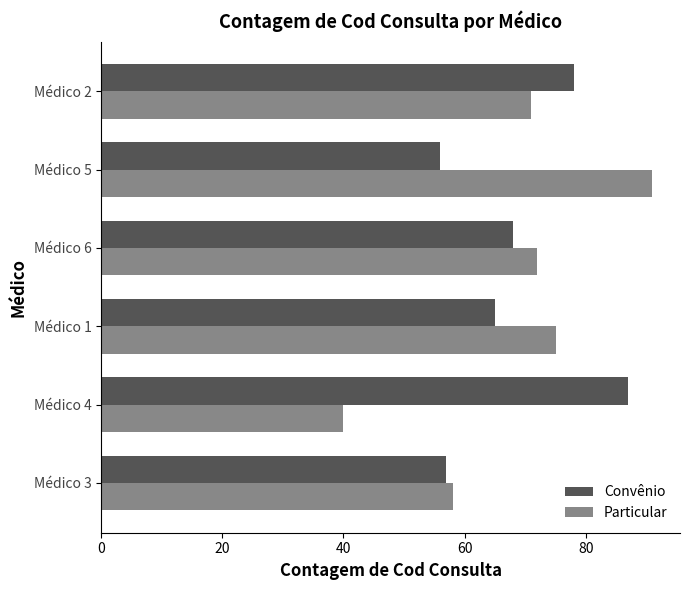

What are all the series names shown in the legend?

Convênio, Particular